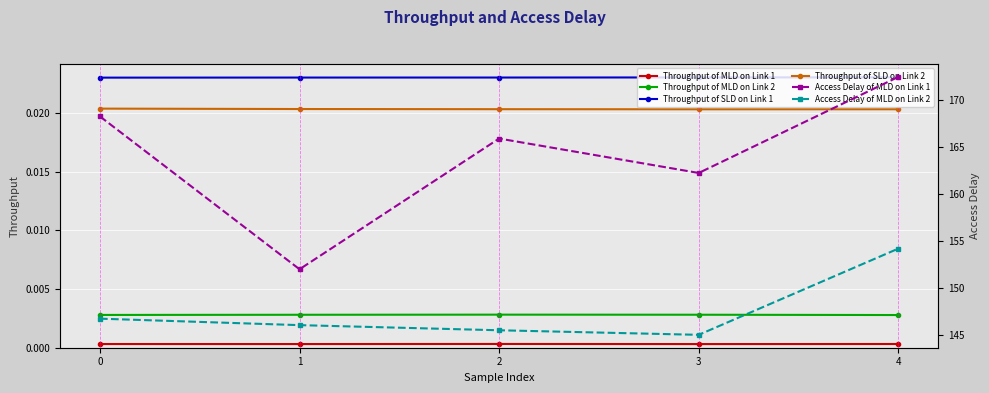

List the series in order of their peak value, highest first.

Access Delay of MLD on Link 1, Access Delay of MLD on Link 2, Throughput of SLD on Link 1, Throughput of SLD on Link 2, Throughput of MLD on Link 2, Throughput of MLD on Link 1